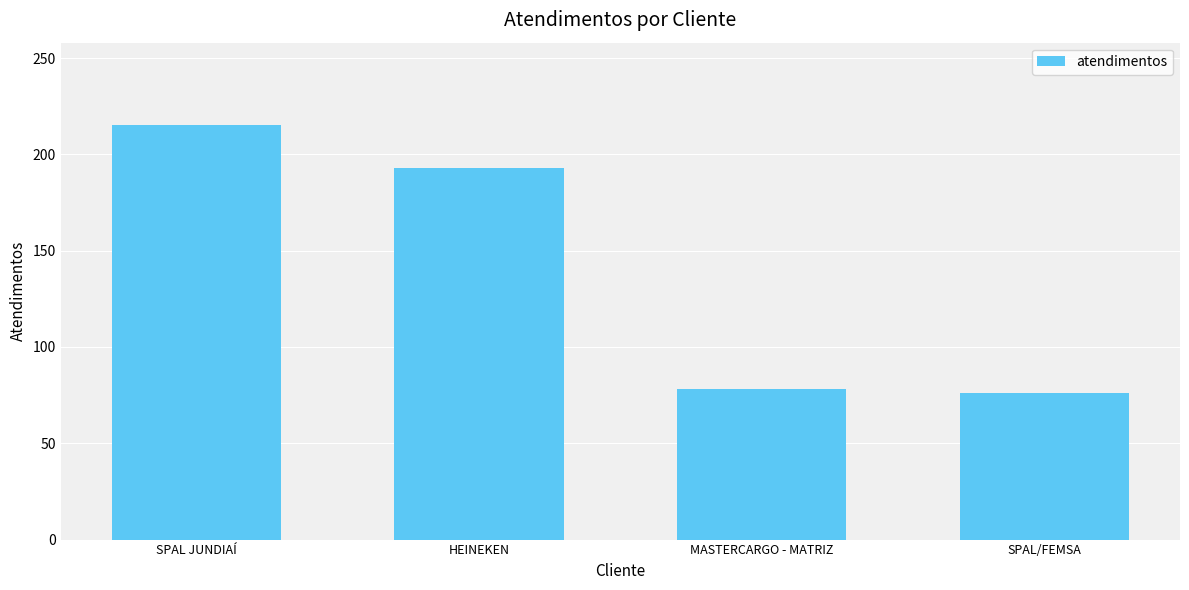

What is the sum of all values?

562